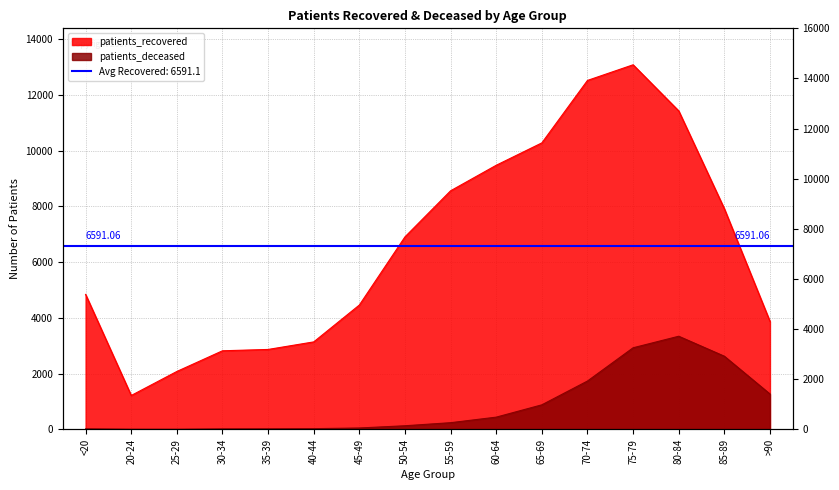

Reading left to right, list all the values displayed in this chart.

patients_recovered: 4841	1215	2077	2819	2867	3138	4461	6907	8560	9476	10279	12520	13081	11427	7916	3873
patients_deceased: 19	4	3	17	19	25	49	129	239	438	880	1734	2927	3341	2624	1268